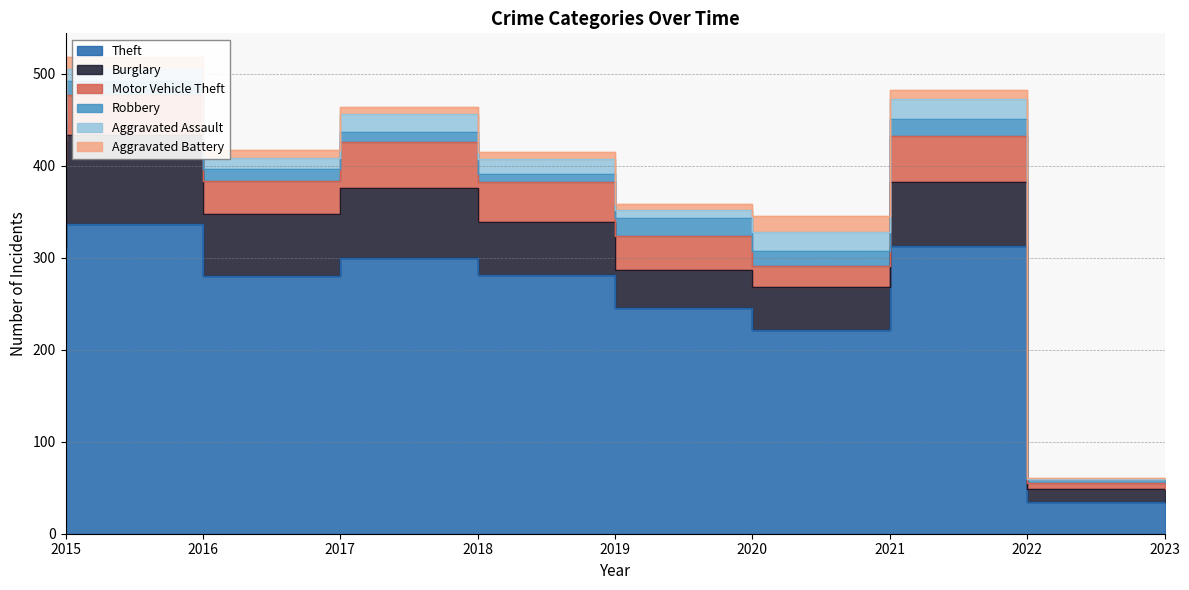

Which series has the widest spread of values?

Theft